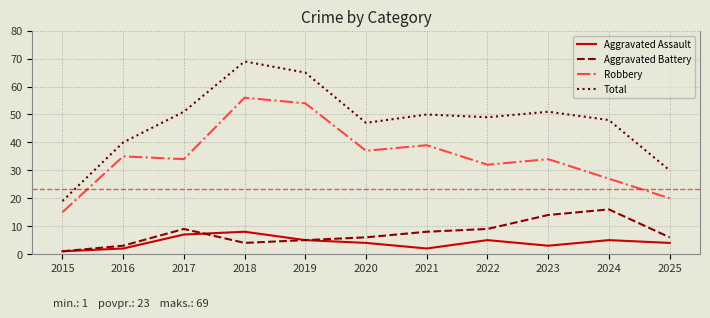

Rank the series at 2021 from highest to lowest value.

Total, Robbery, Aggravated Battery, Aggravated Assault